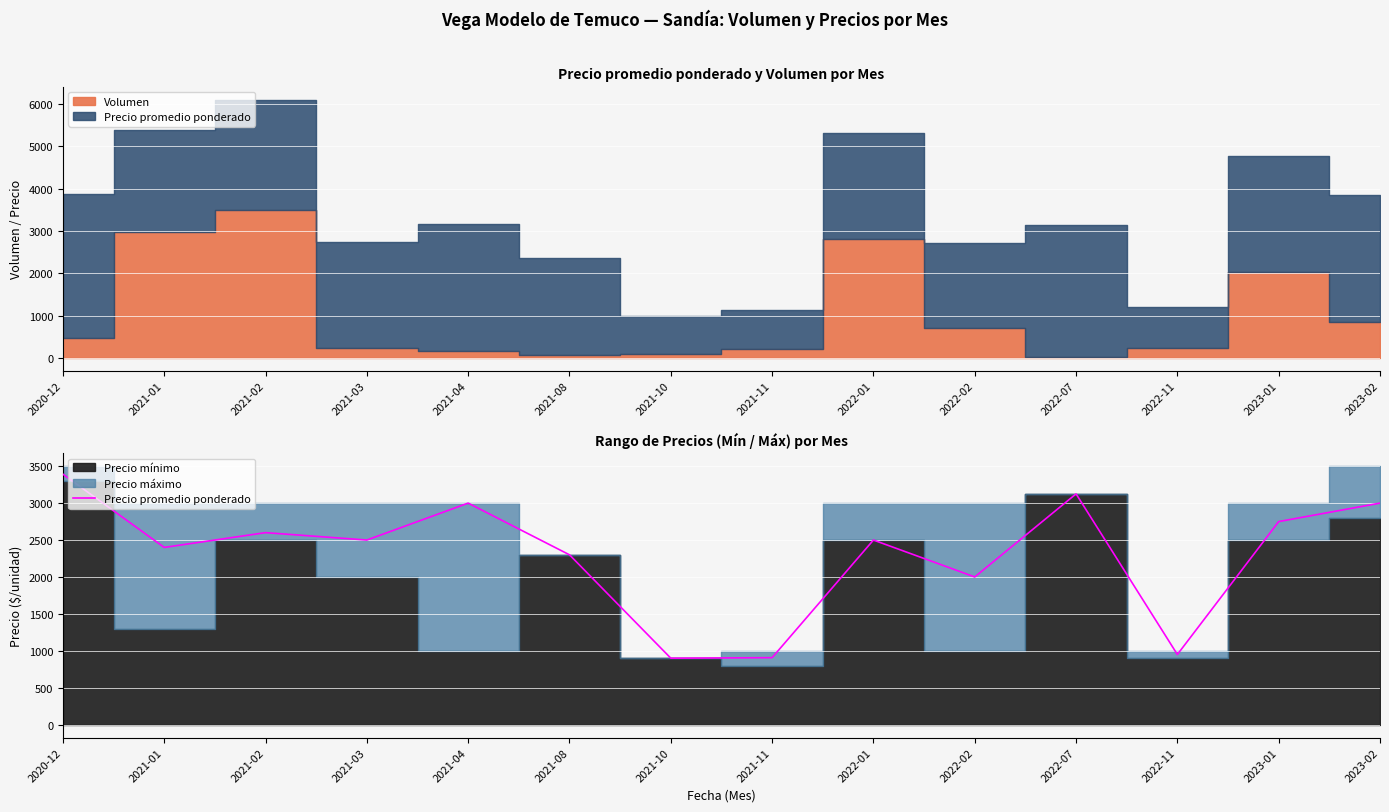

Reading right to left, what are all the values shown in this chart?

2023-02=3000	2023-01=2750	2022-11=950	2022-07=3125	2022-02=2000	2022-01=2500	2021-11=907	2021-10=900	2021-08=2300	2021-04=3000	2021-03=2500	2021-02=2600	2021-01=2400	2020-12=3392